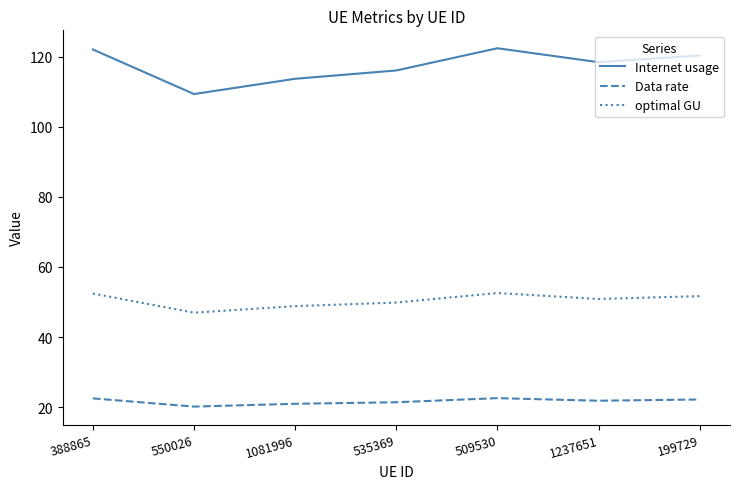

Which series has the largest total across all categories?

Internet usage